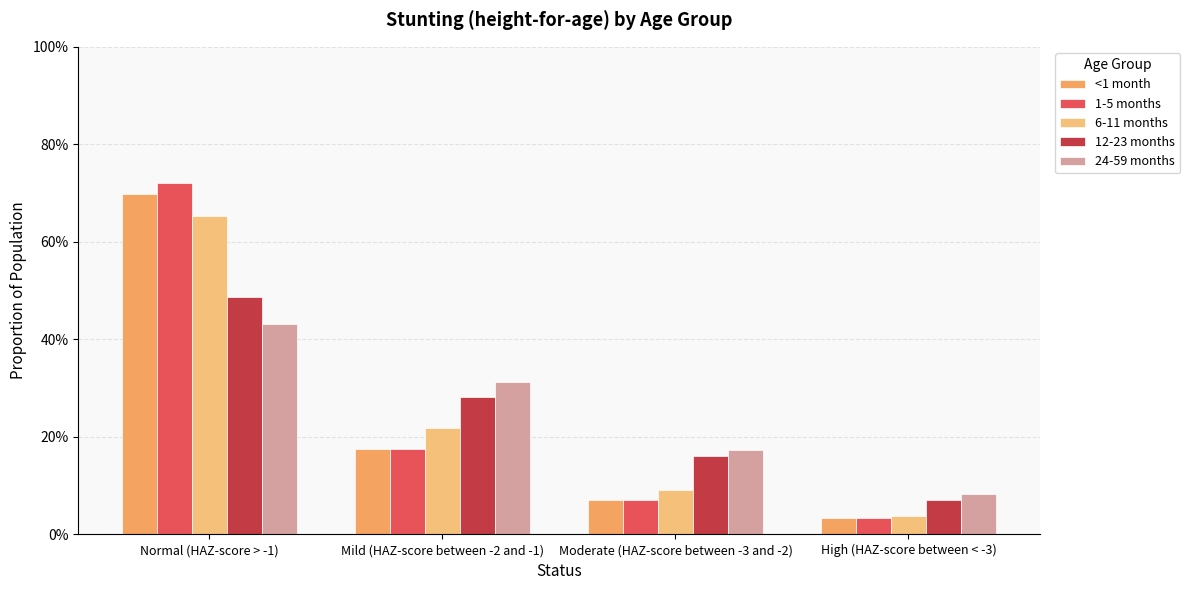

Does the chart contain any negative values?

No